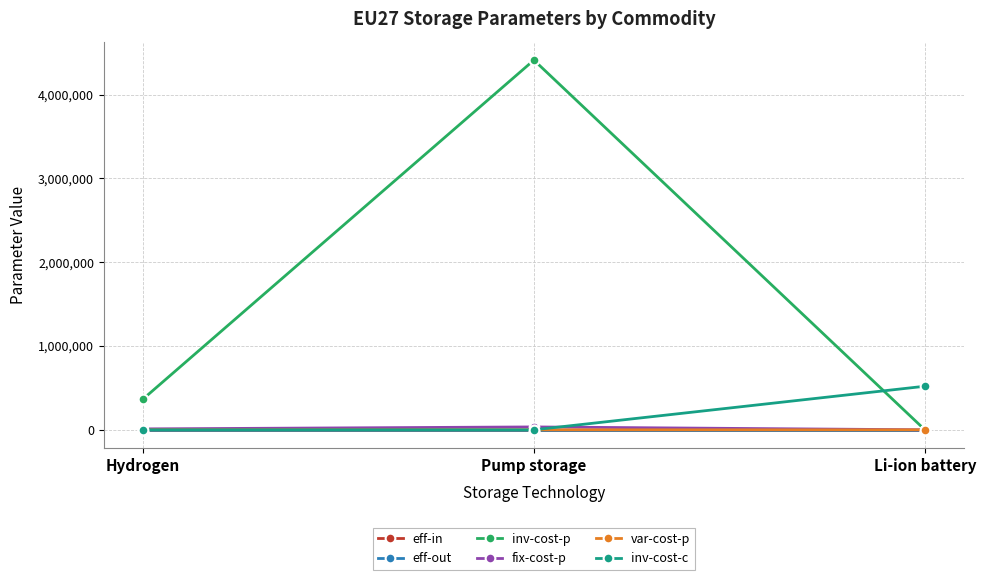

What are all the series names shown in the legend?

eff-in, eff-out, inv-cost-p, fix-cost-p, var-cost-p, inv-cost-c